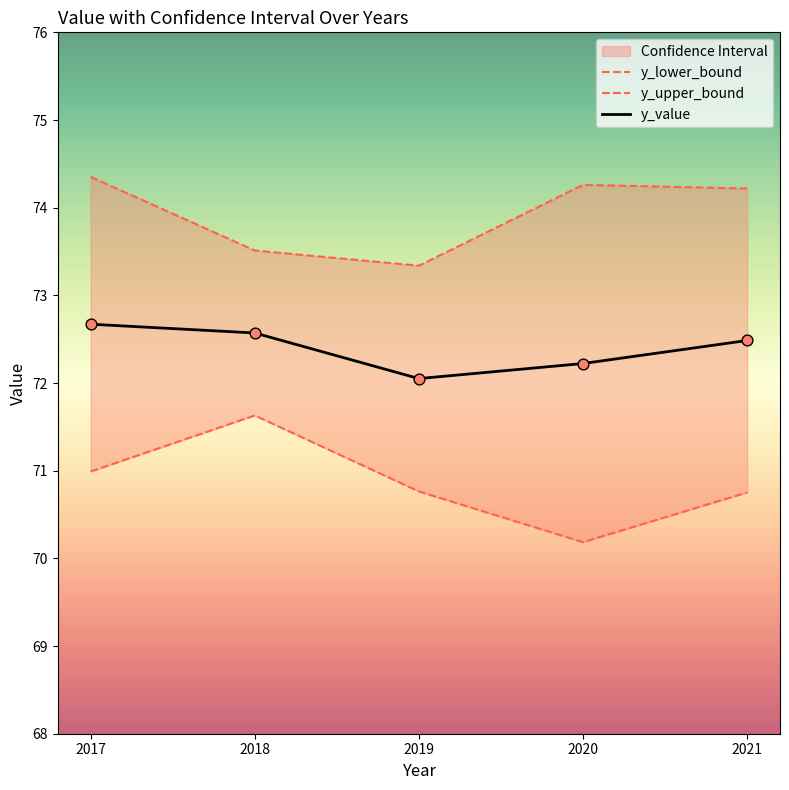

What is the maximum value for y_value?

72.7